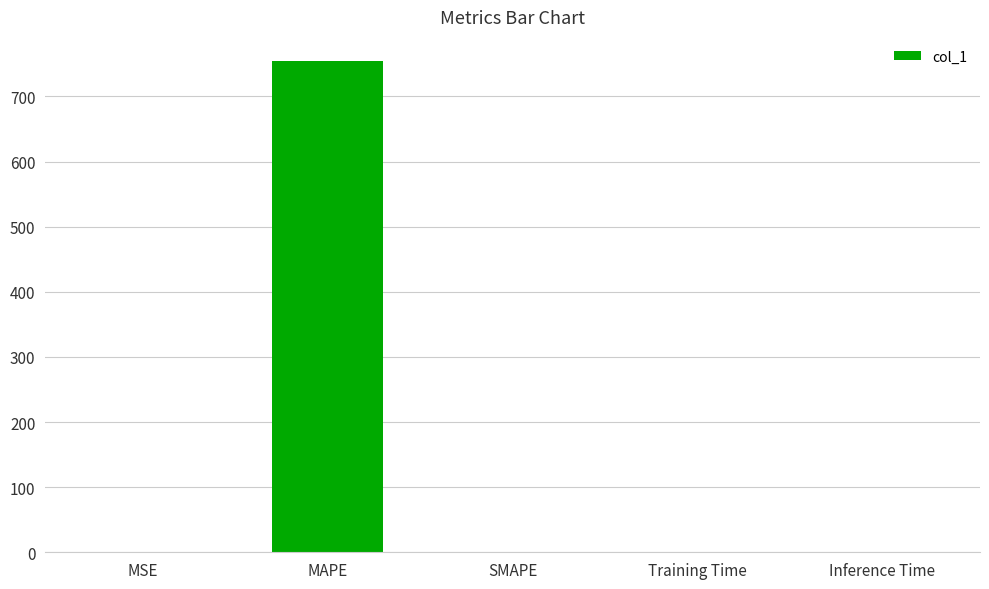

Which label corresponds to the largest value in the chart?

MAPE